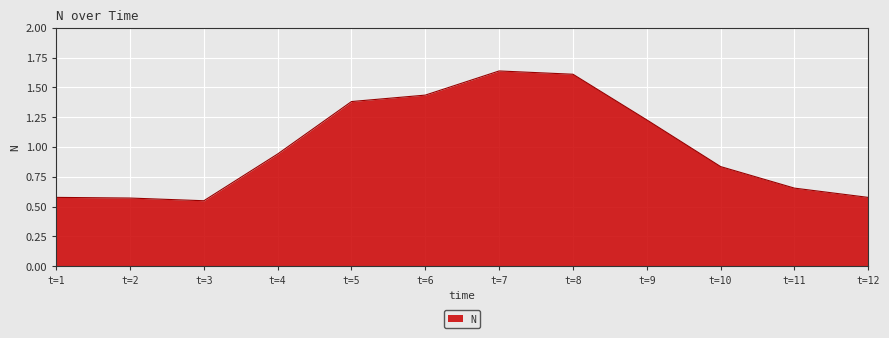

What is the change in value from t=1 to t=5?

+0.8